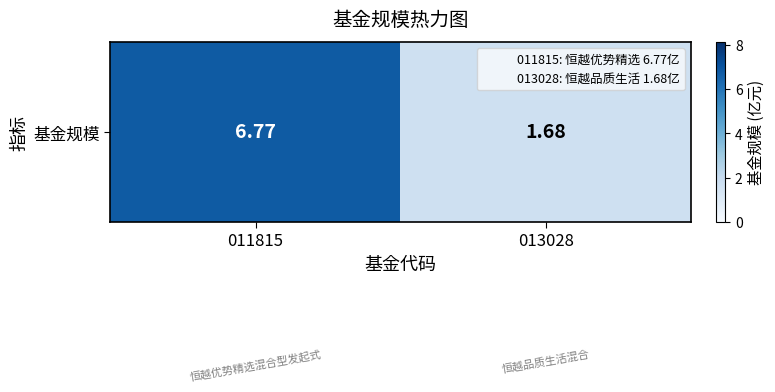

True or false: the data shows 2.6 at 013028.

False